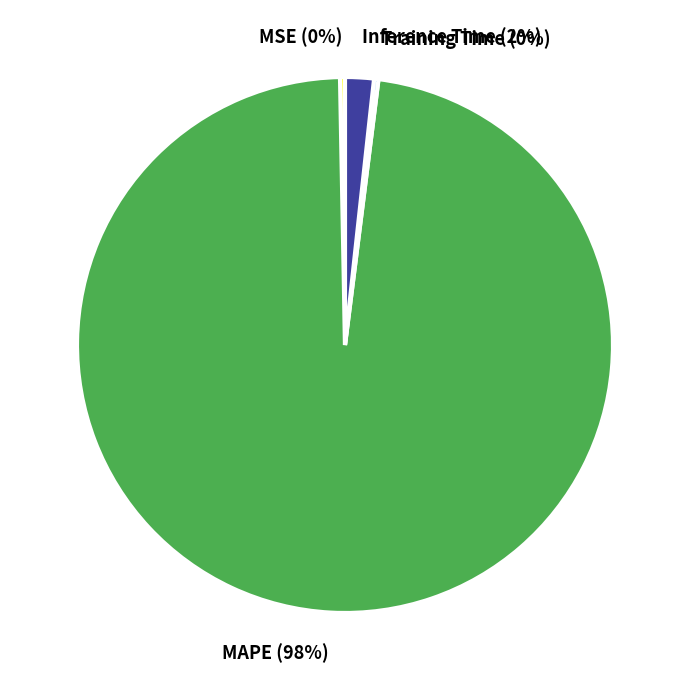

To the nearest percent, what is the average slice percentage?

25%